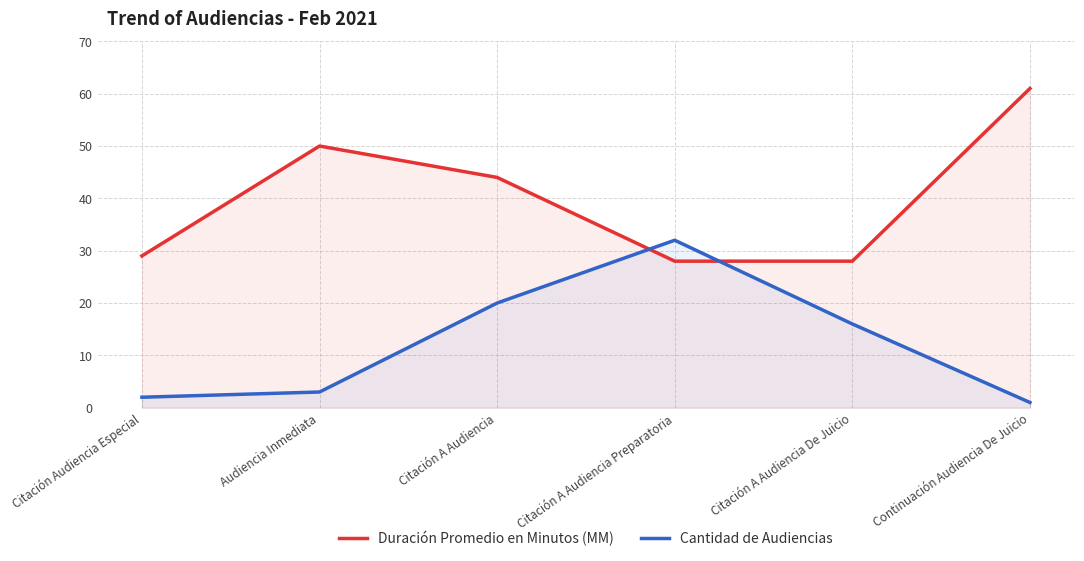

How many lines are shown in the chart?

2